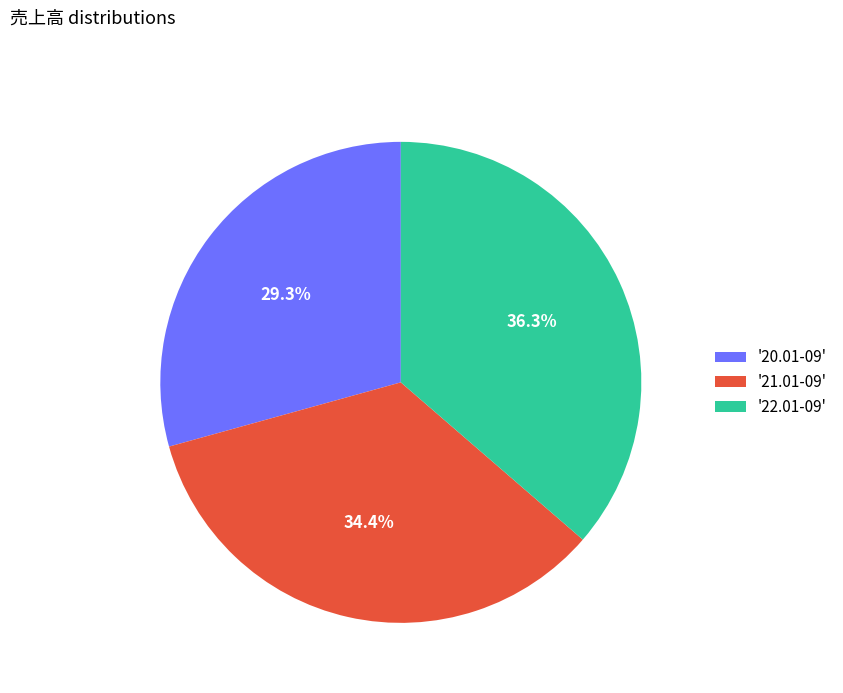

Rank the categories by value from lowest to highest.

'20.01-09', '21.01-09', '22.01-09'